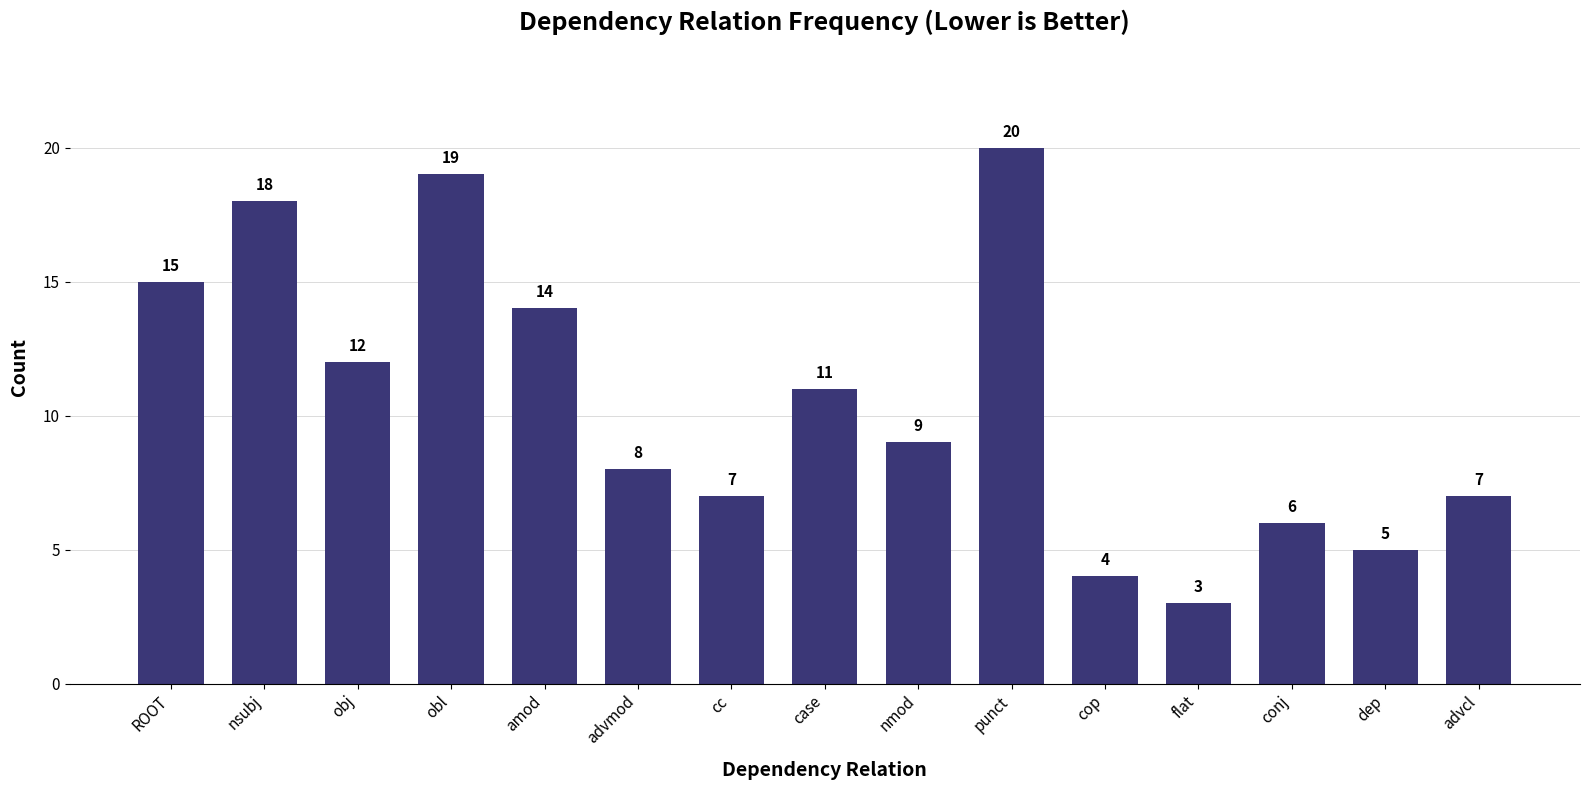

At which label is the value closest to 11?

case